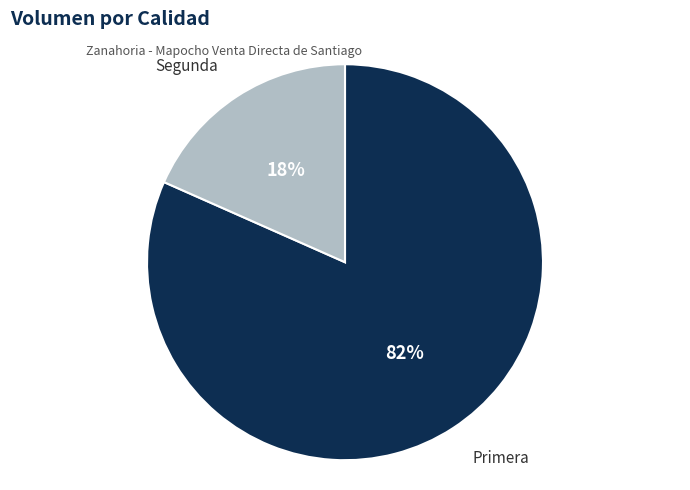

What is the smallest slice in the pie chart?

Segunda